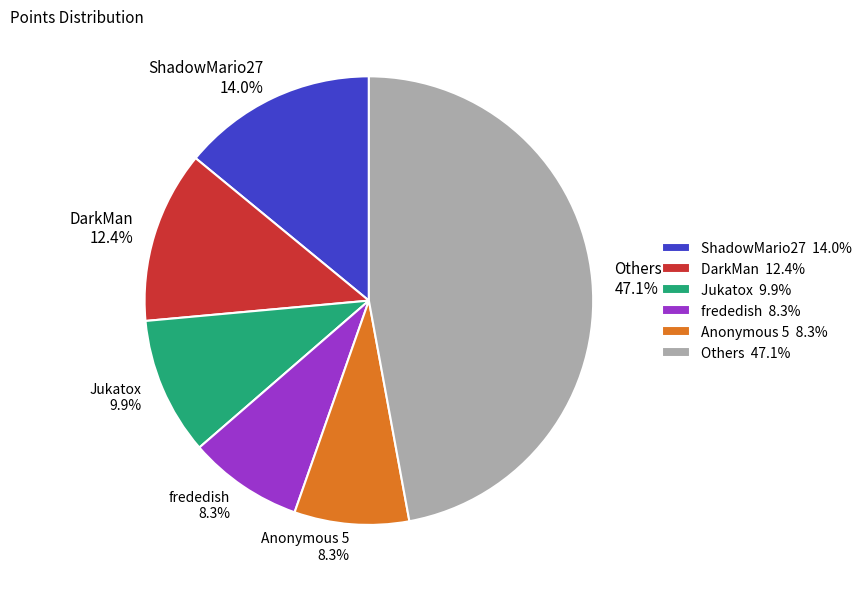

Does DarkMan 12.4% represent more than half of the total?

No